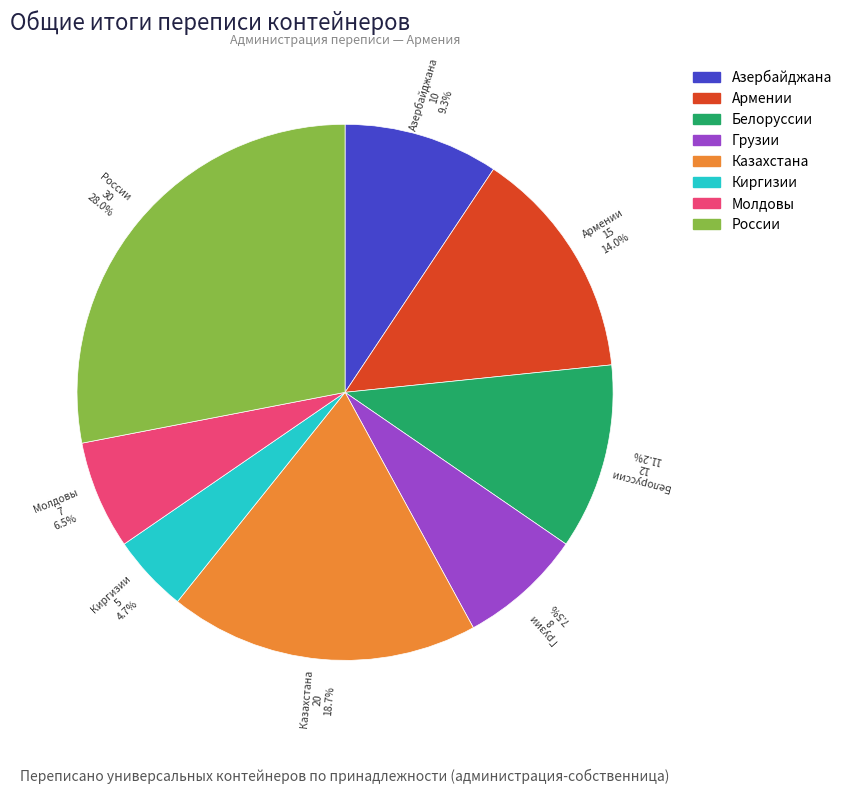

Is the sum of России and Армении greater than half?

No